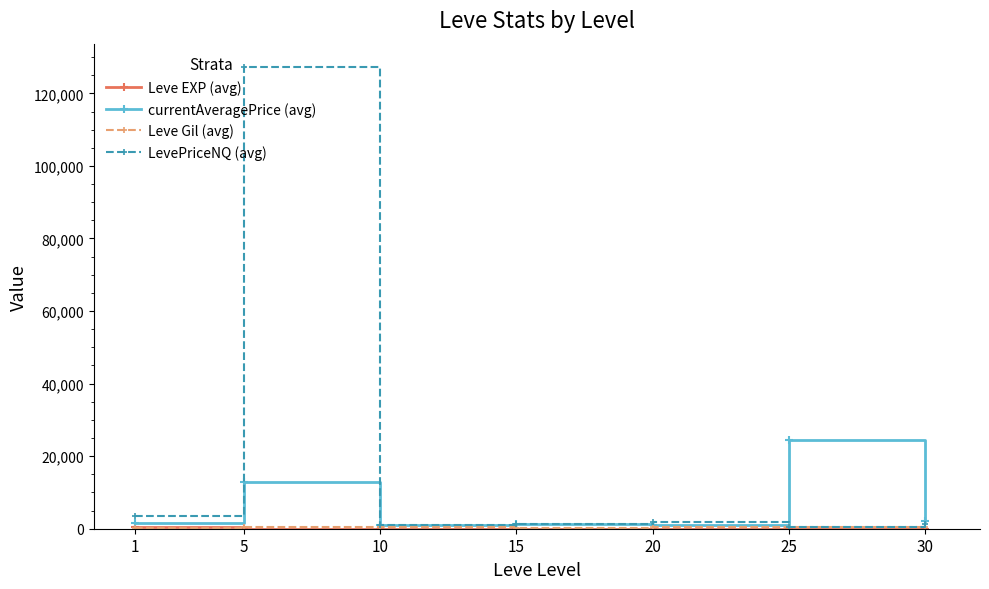

Is this an area chart (filled region under the line)?

No